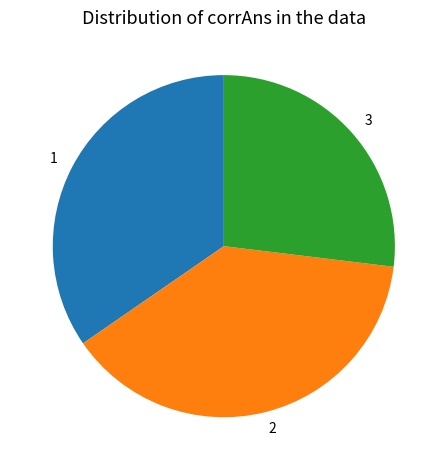

Combined, do 2 and 1 account for over 50%?

Yes